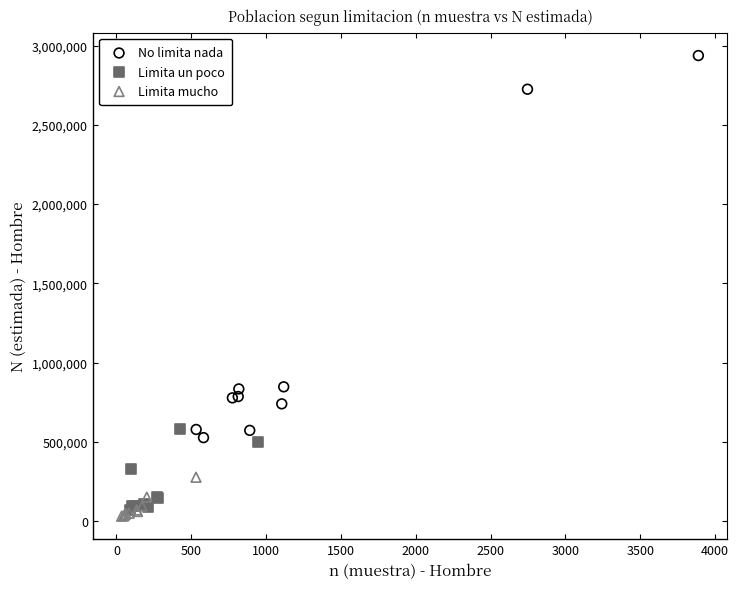

Which series has the widest spread of Y values?

No limita nada